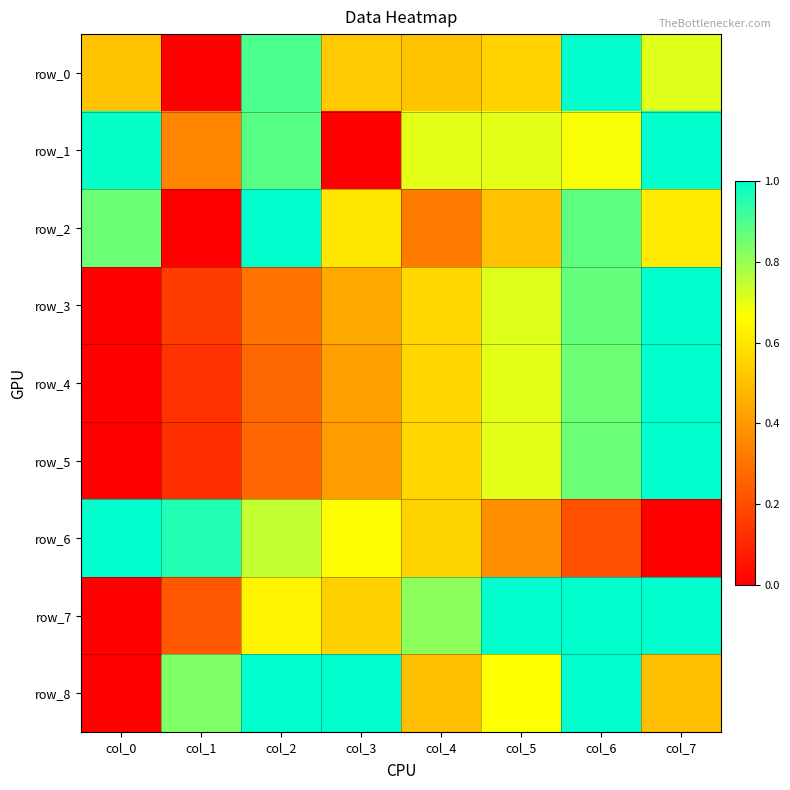

The value of row_7 at col_1 is 0.1. True or false?

False